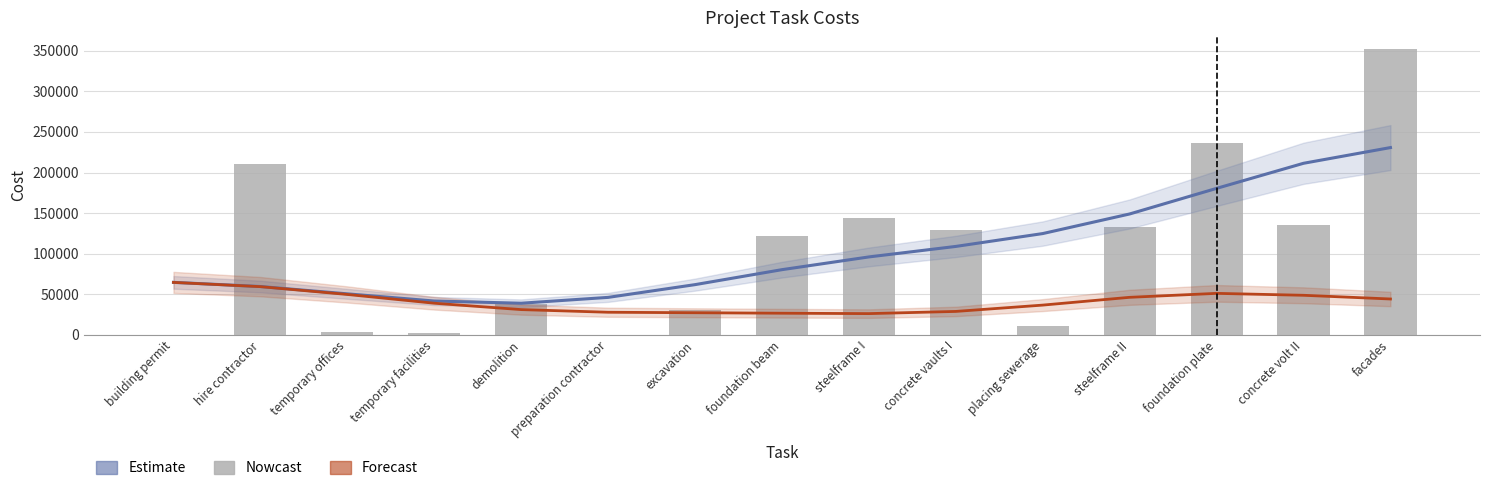

What is the total value across all series at foundation plate?

468131.1